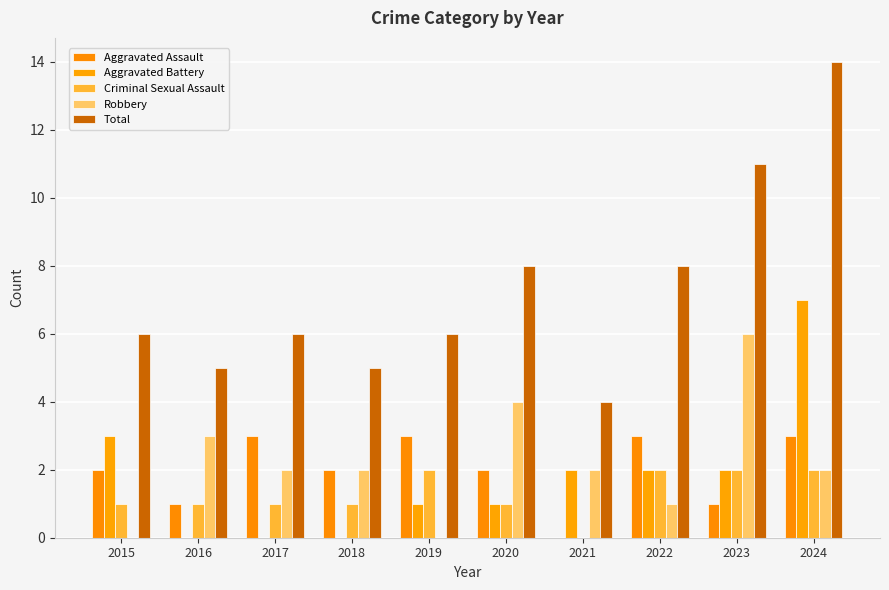

How many distinct data groups are displayed?

5